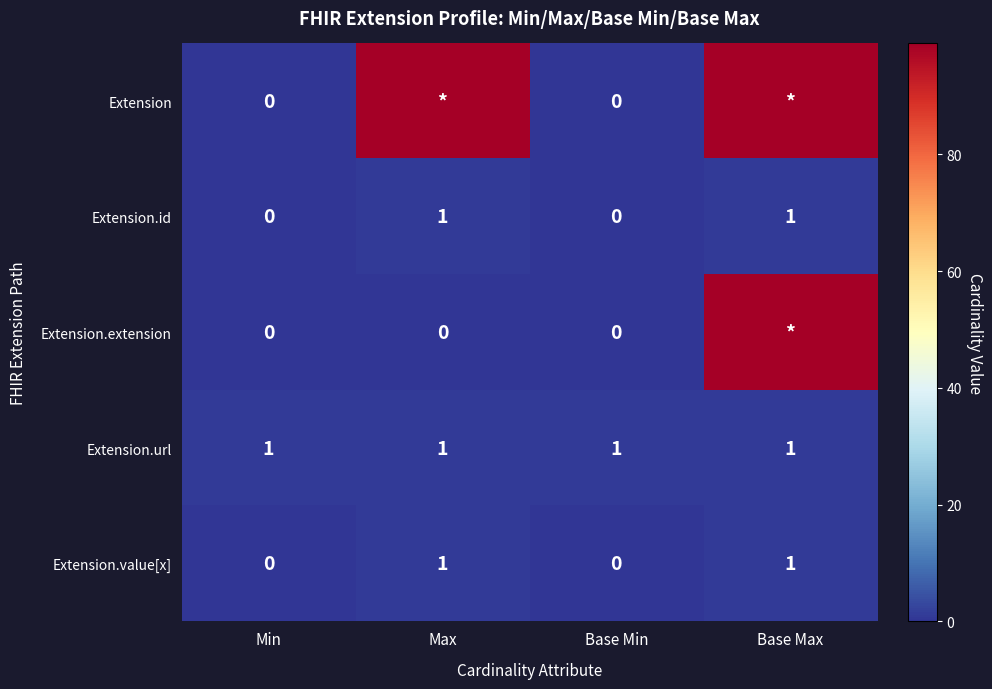

The value of Extension.id at Max is 1. True or false?

True